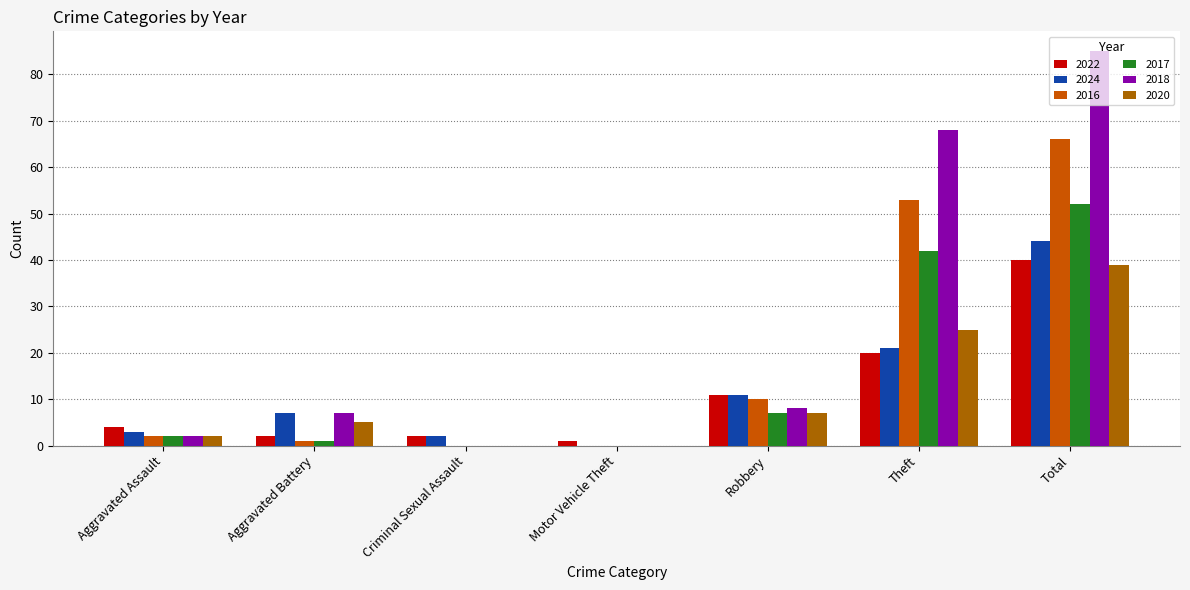

How many groups of bars are there?

7